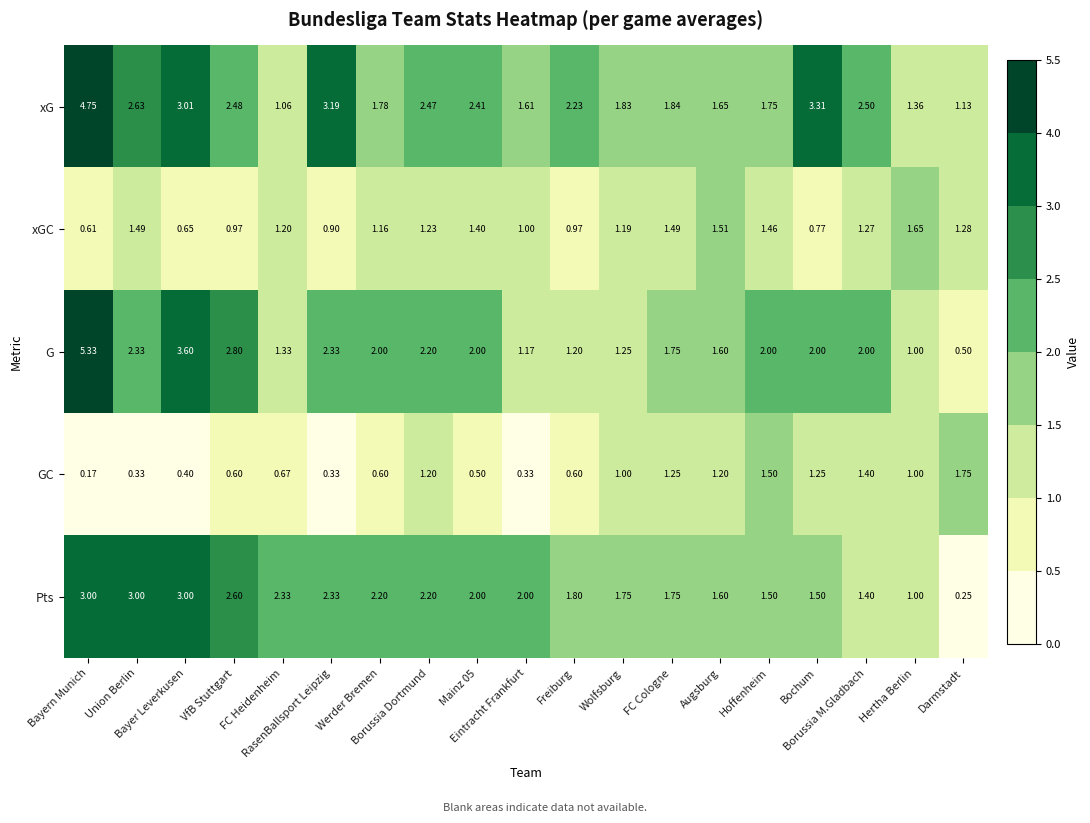

Which series has the widest spread of values?

G